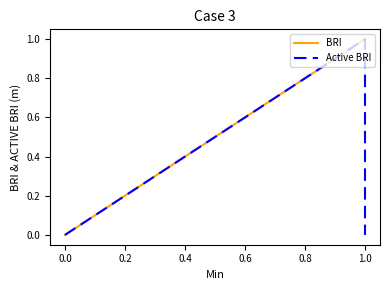

What is the difference between the maximum and minimum values in the BRI series?

1